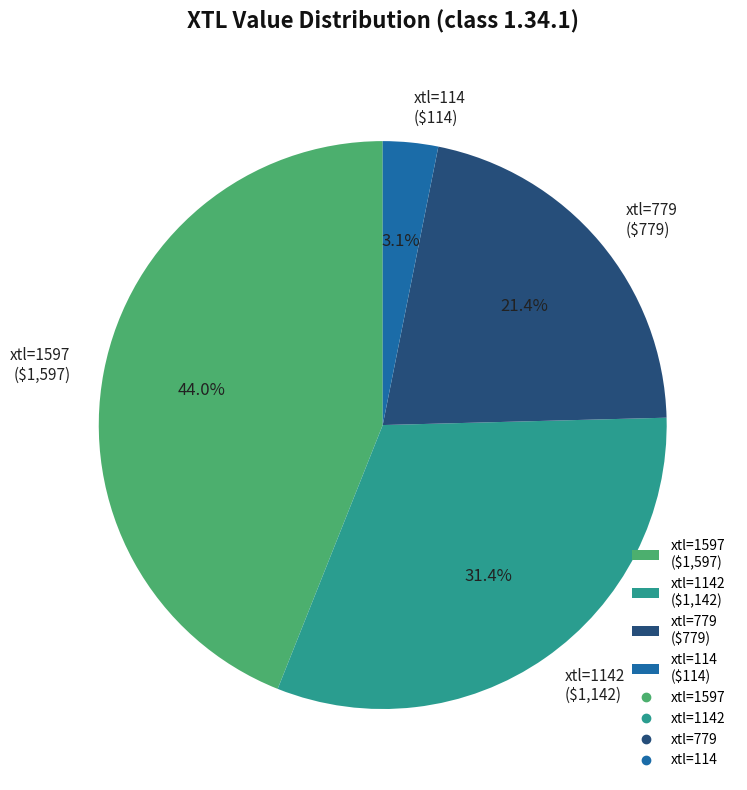

Is there a majority slice in this chart?

No